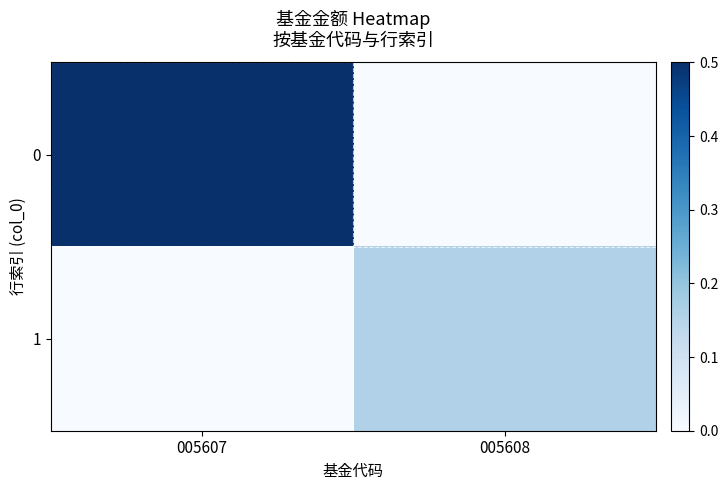

Reading right to left, extract all data points from this chart.

0: 005608=0.0	005607=0.5
1: 005608=0.2	005607=0.0